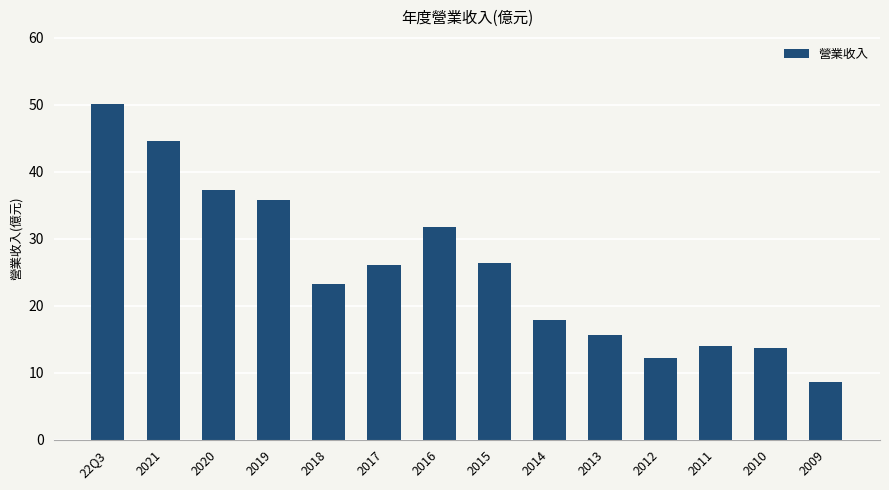

What is the change in value from 22Q3 to 2013?

-34.4